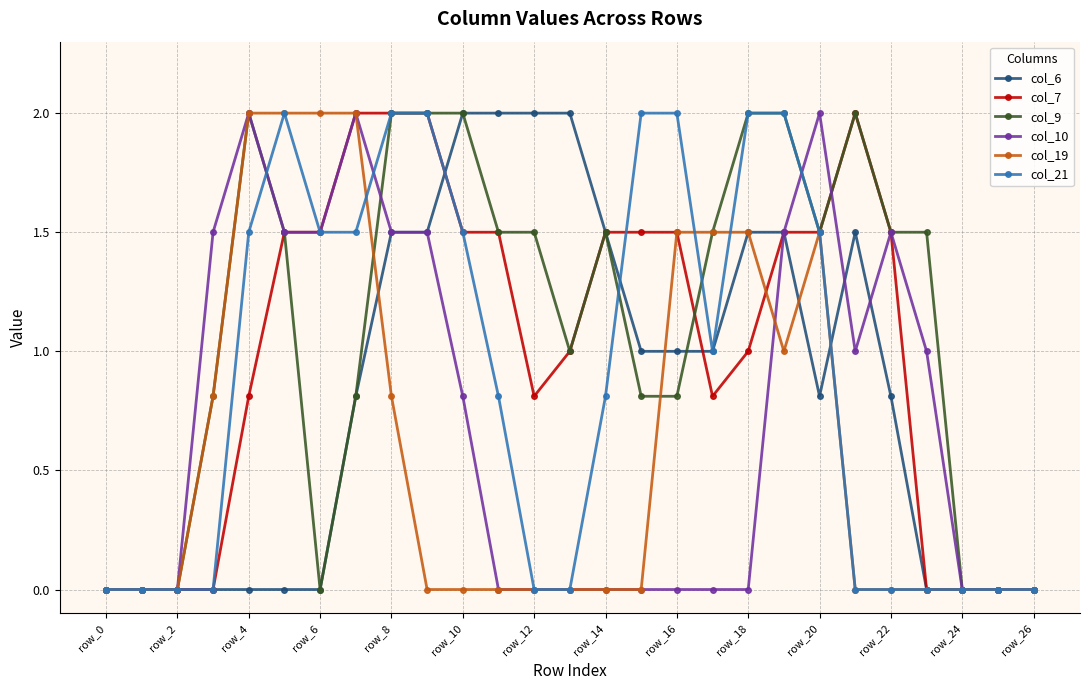

True or false: col_6 has more than 0 interior local peaks.

True